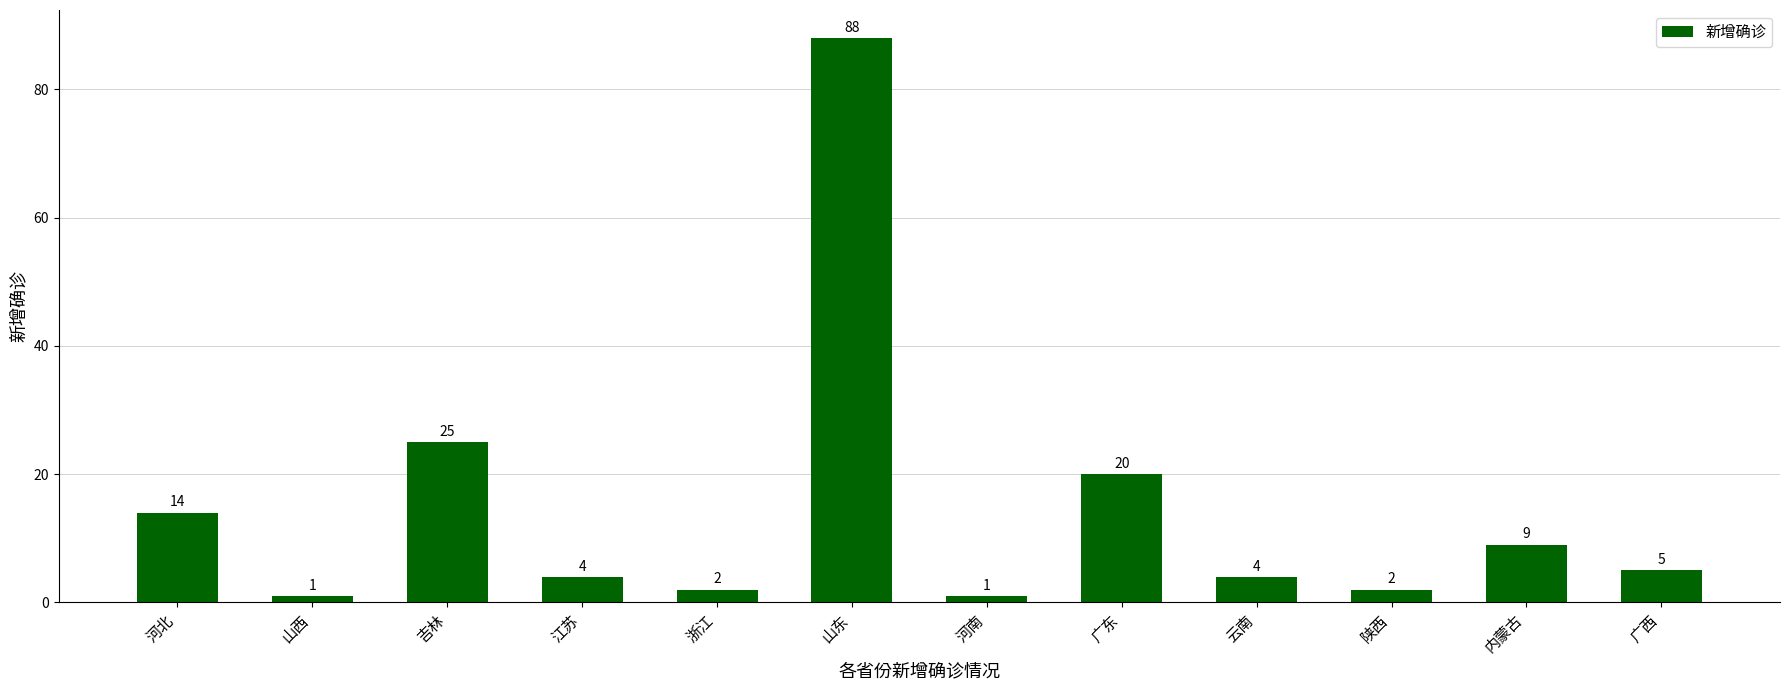

At which label is the value closest to 44?

吉林